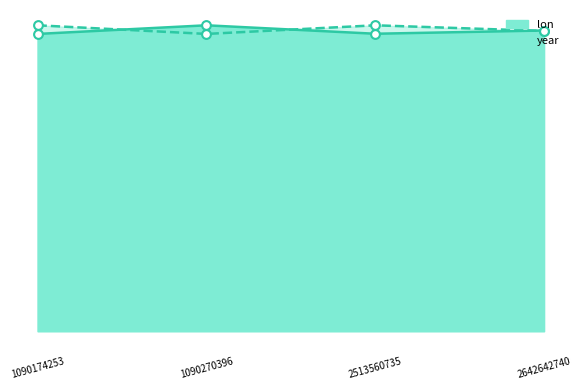

What are all the series names shown in the legend?

lon, year